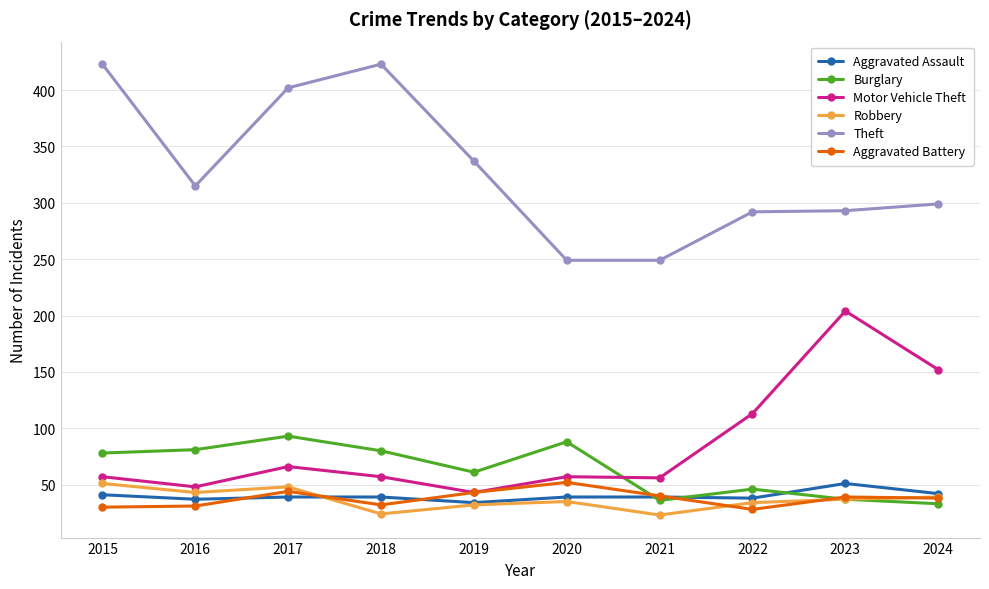

Read the Burglary value at 2024, to the nearest 10.

30